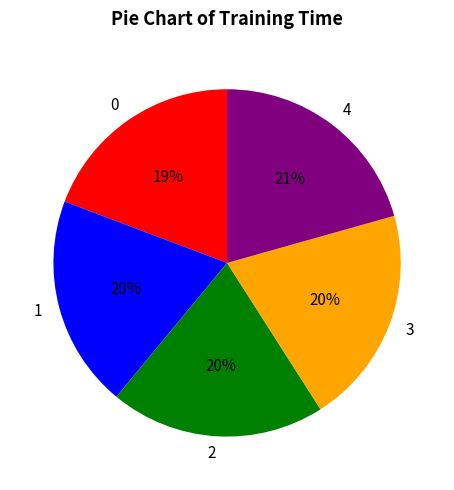

Is there a majority slice in this chart?

No